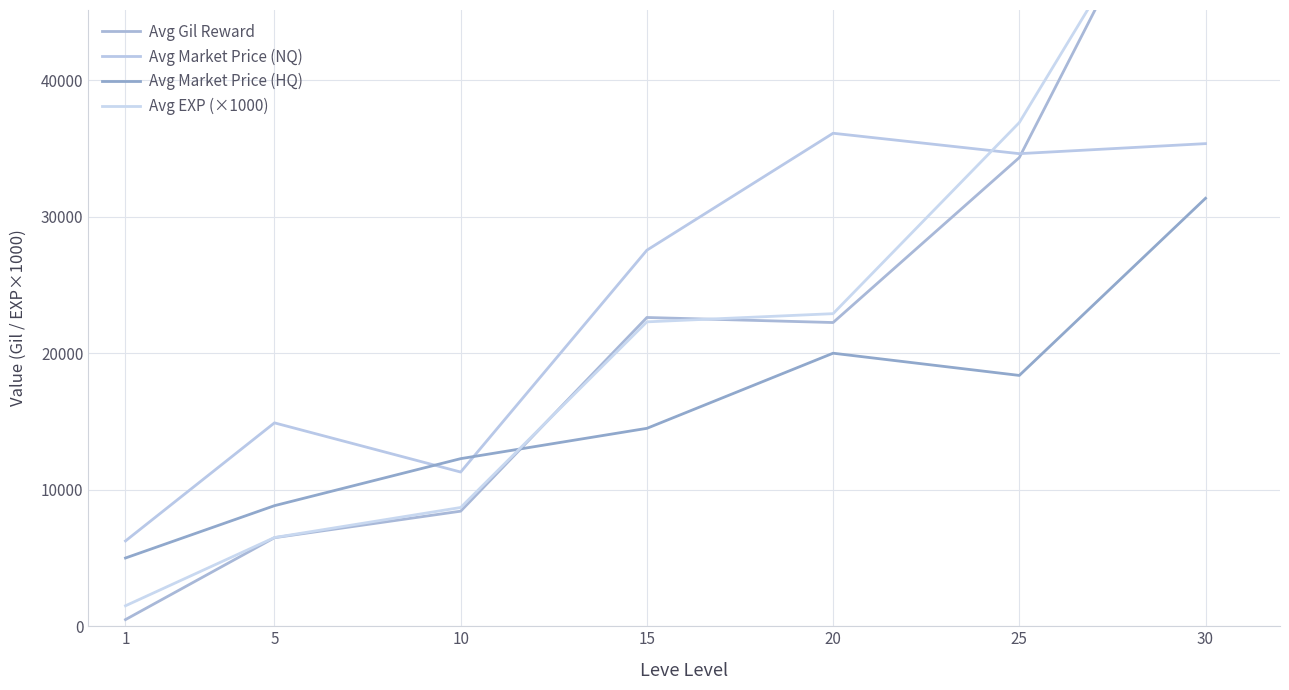

How many intersections are there between Avg Market Price (HQ) and Avg Market Price (NQ)?

2